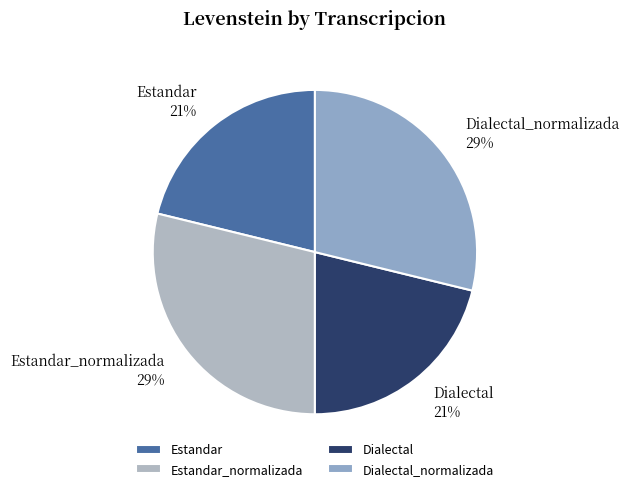

Is there a majority slice in this chart?

No